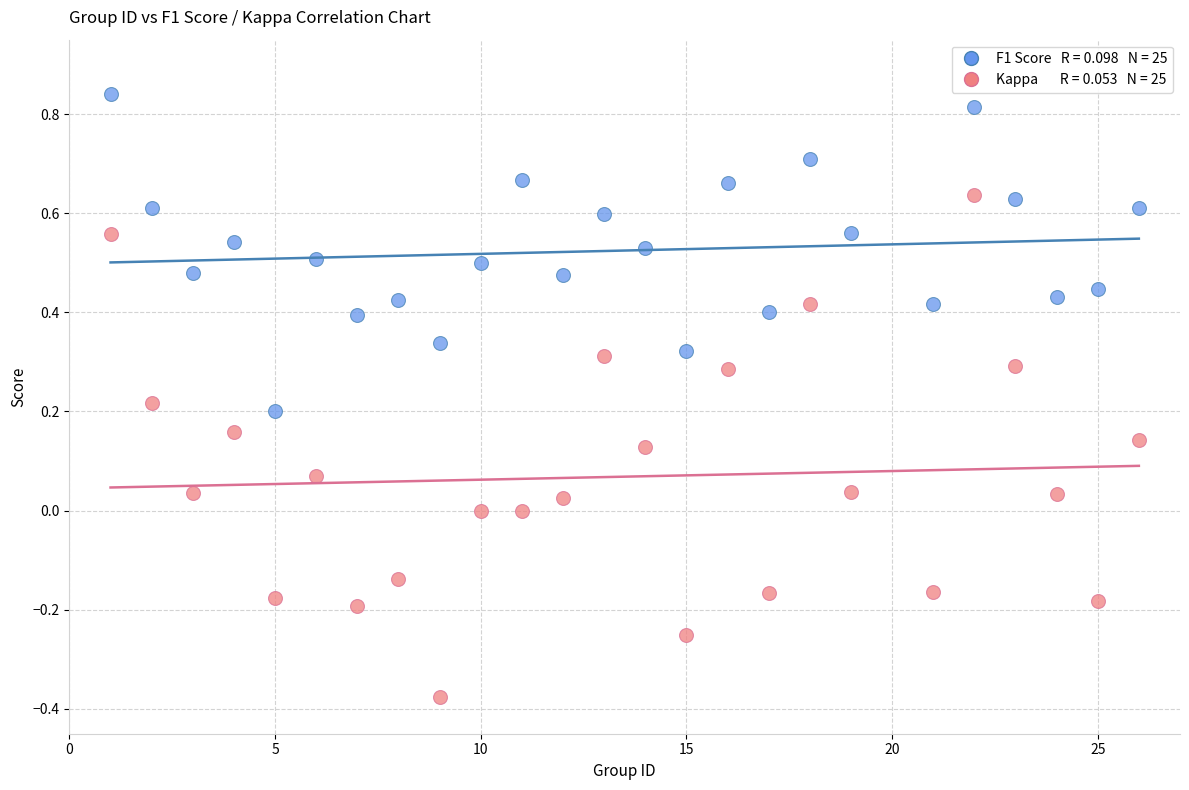

Across all data points, what is the range of X values (max minus min)?

25.0